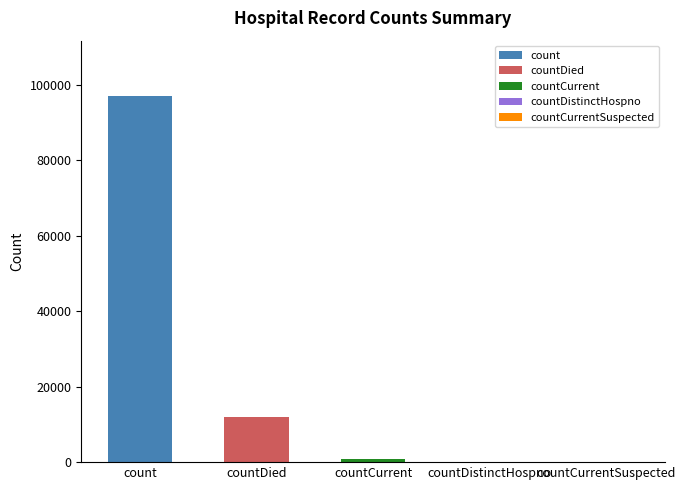

What position from the left is count?

1